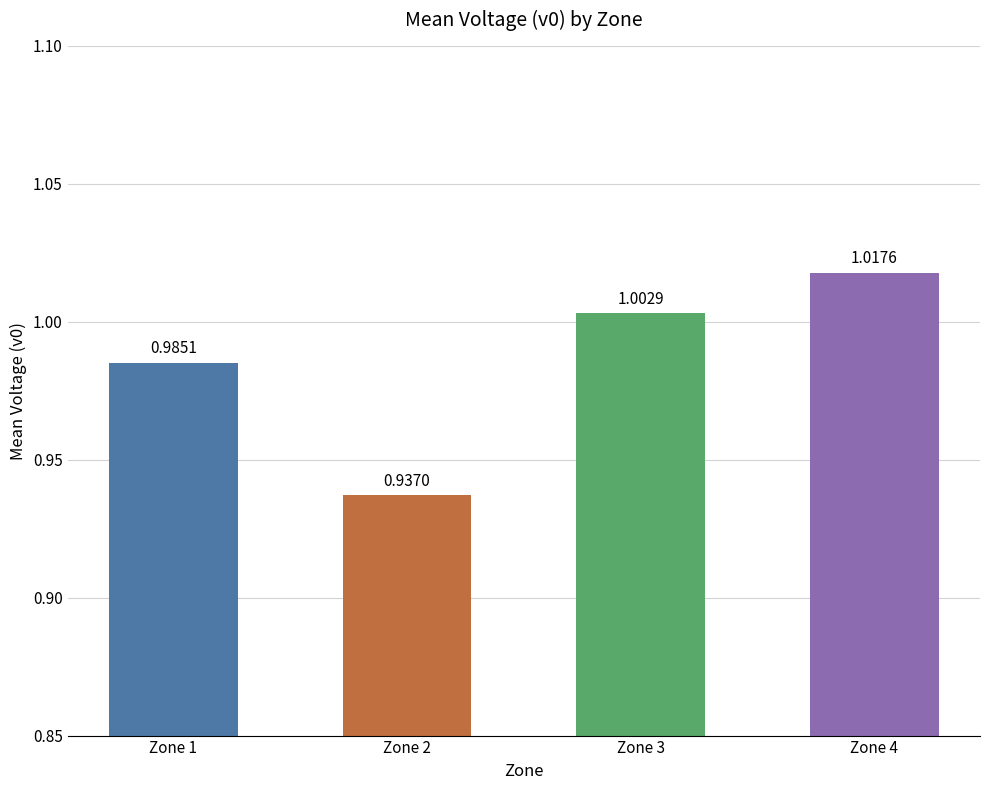

Between Zone 4 and Zone 3, which is larger?

Zone 4